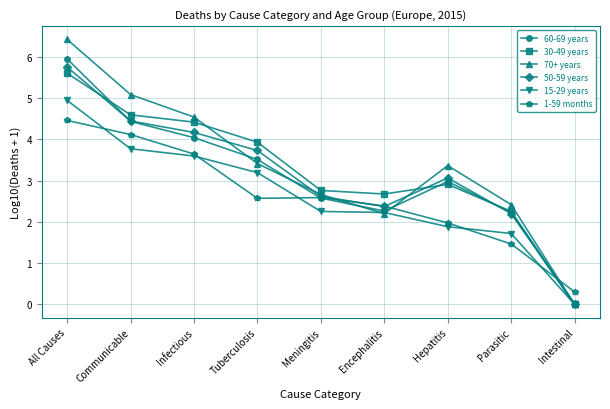

What is the approximate value of 50-59 years at Hepatitis?

3.1